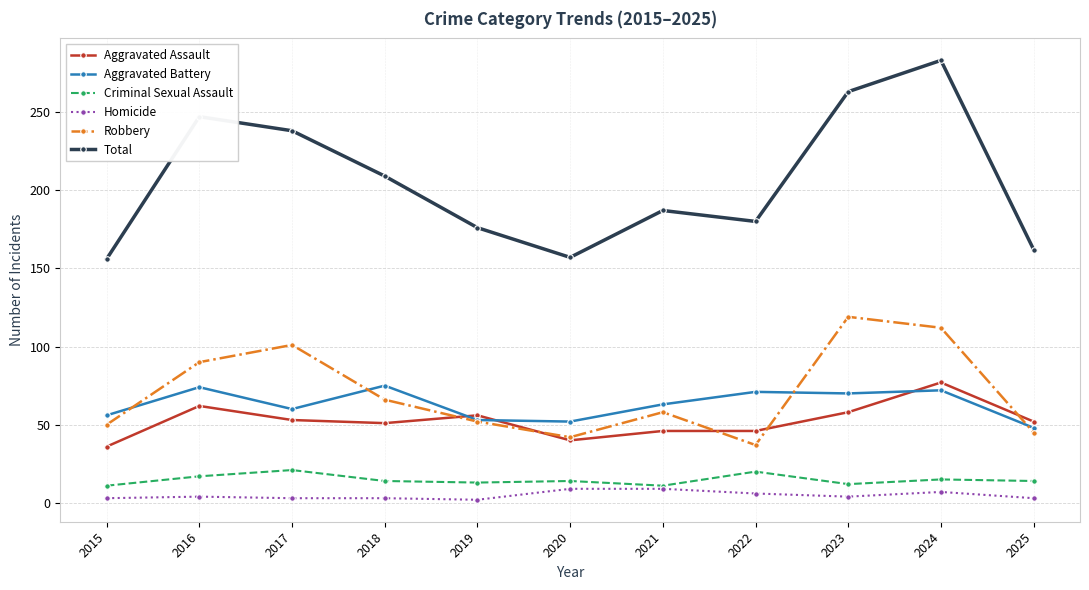

Where is Total nearest to the value 219?

2018